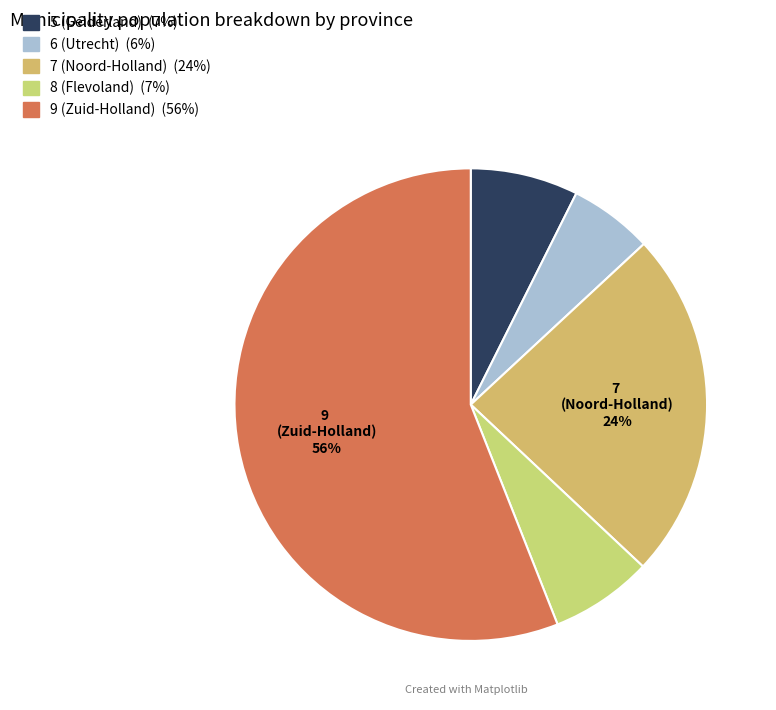

How many segments does this pie chart have?

5